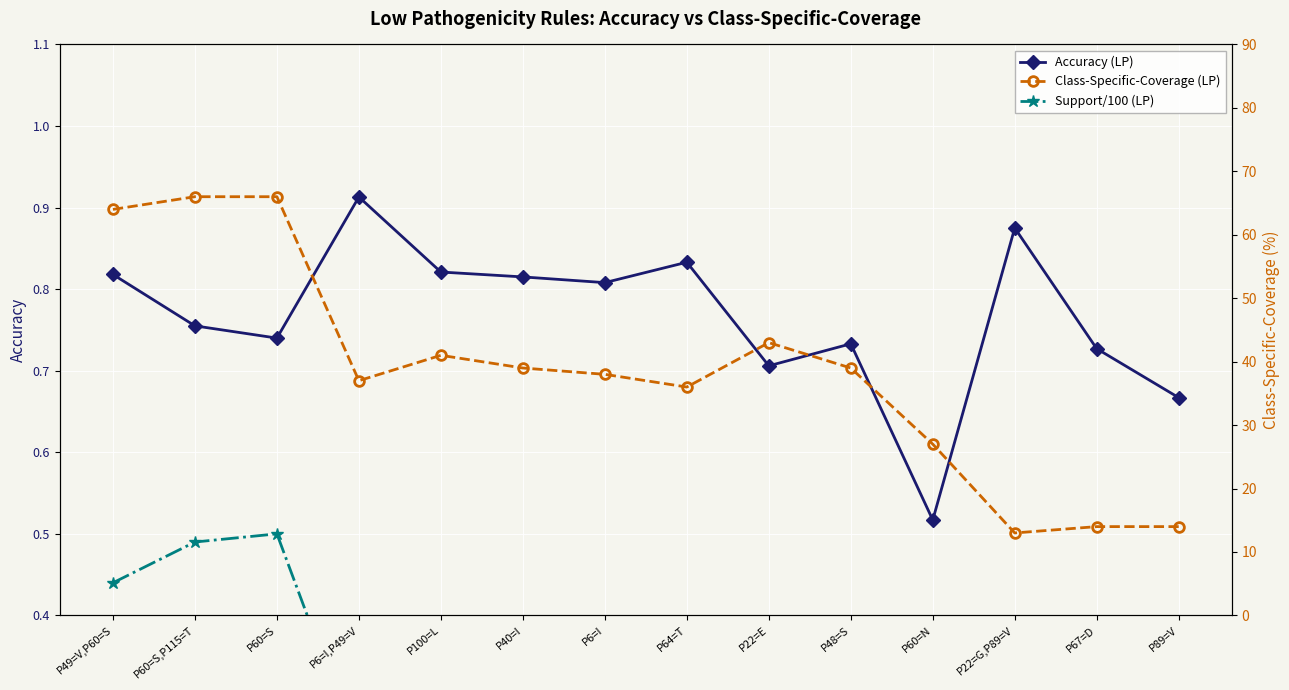

Count the Accuracy (LP) values in the range 0 to 1.

14